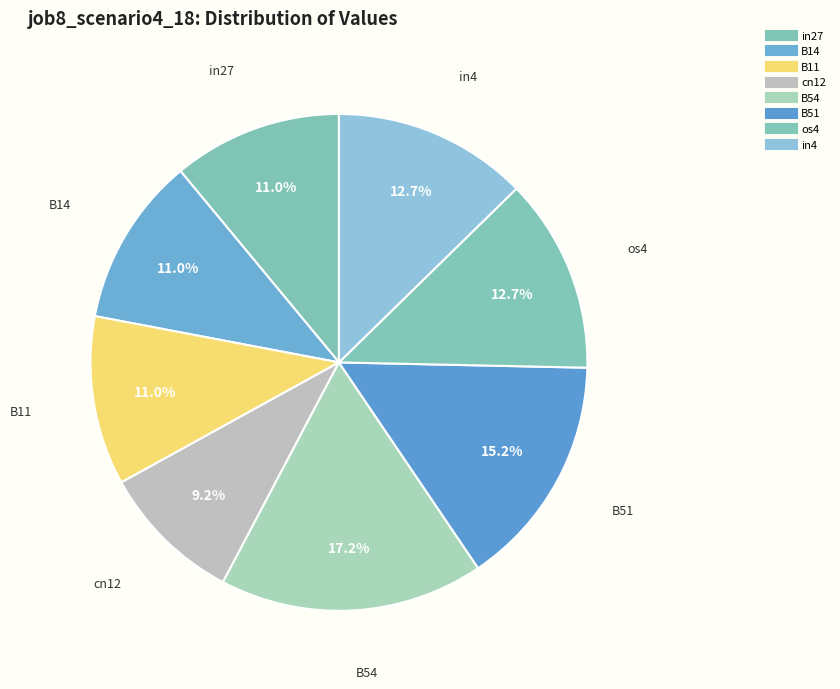

Count the number of slices in the pie.

8